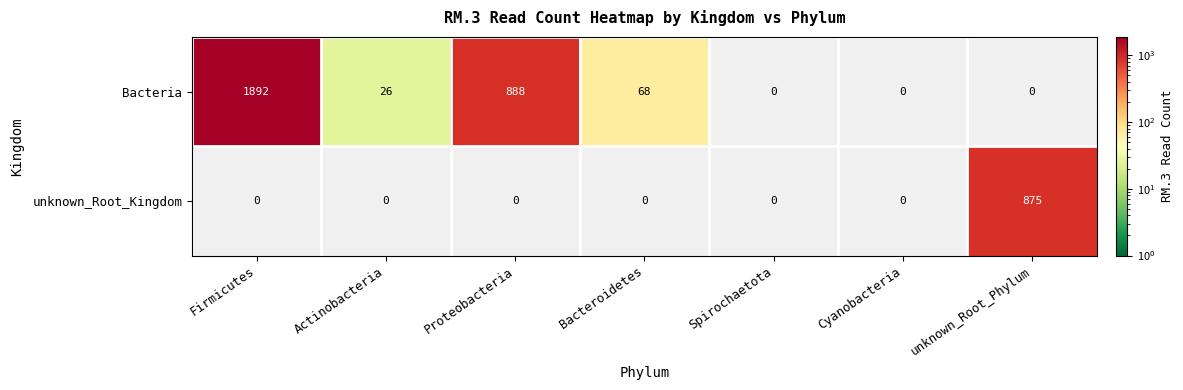

Rank the series by their maximum value, from highest to lowest.

Bacteria, unknown_Root_Kingdom